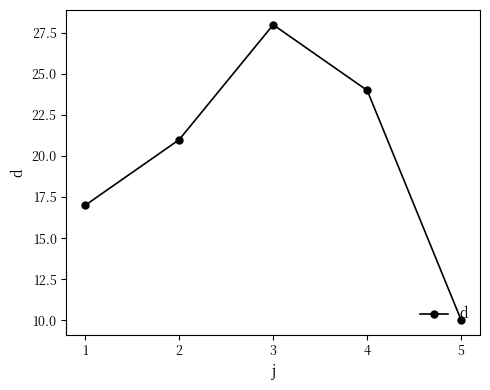

What is the average value?

20